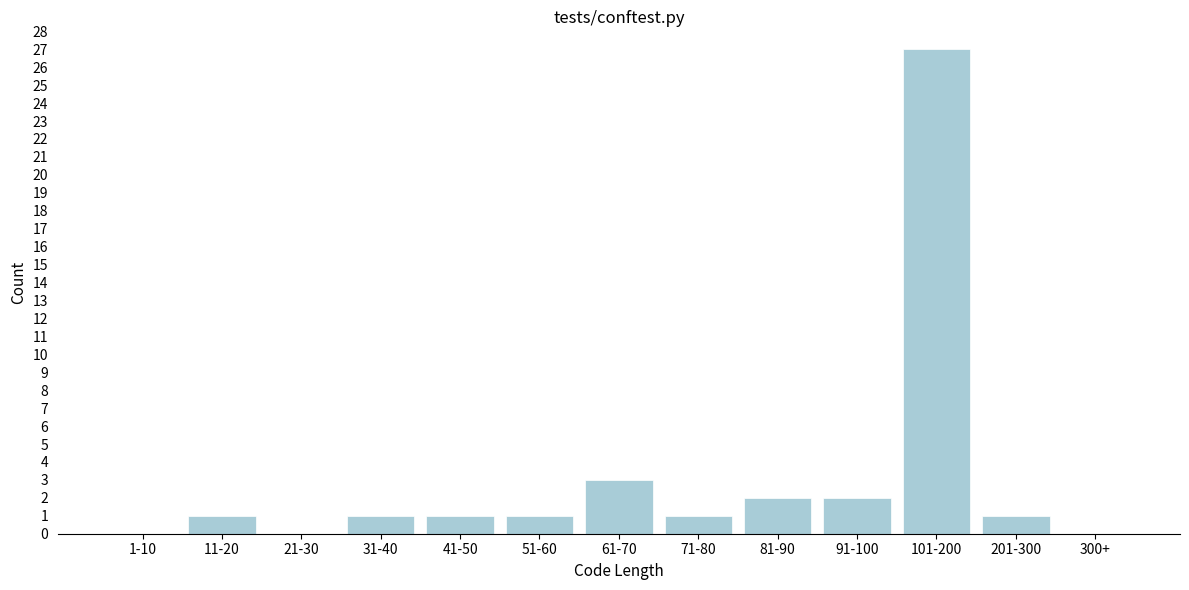

Reading right to left, what are all the values shown in this chart?

300+=0	201-300=1	101-200=27	91-100=2	81-90=2	71-80=1	61-70=3	51-60=1	41-50=1	31-40=1	21-30=0	11-20=1	1-10=0